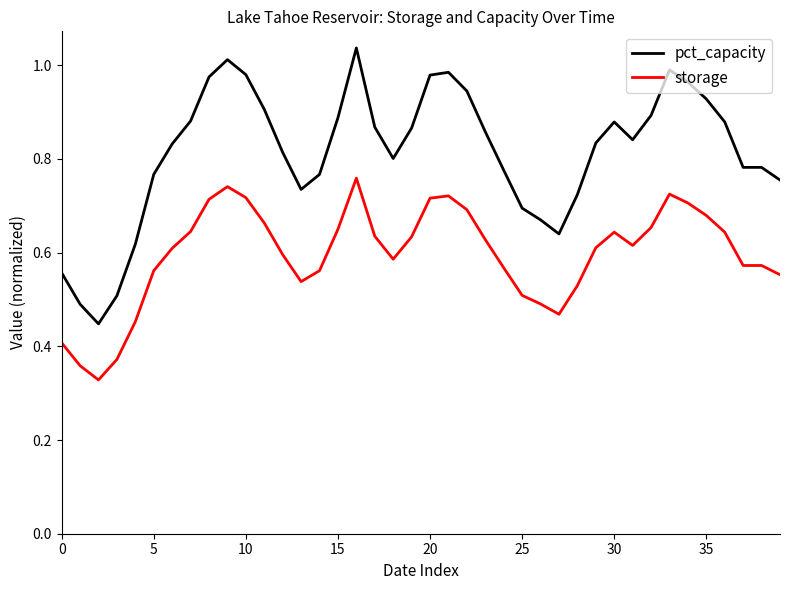

Which series has the largest range (max minus min)?

pct_capacity